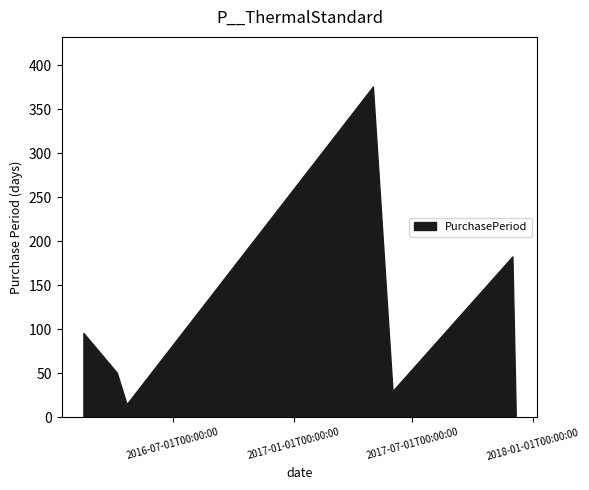

Reading left to right, what are all the values shown in this chart?

96	51	15	376	30	183	5